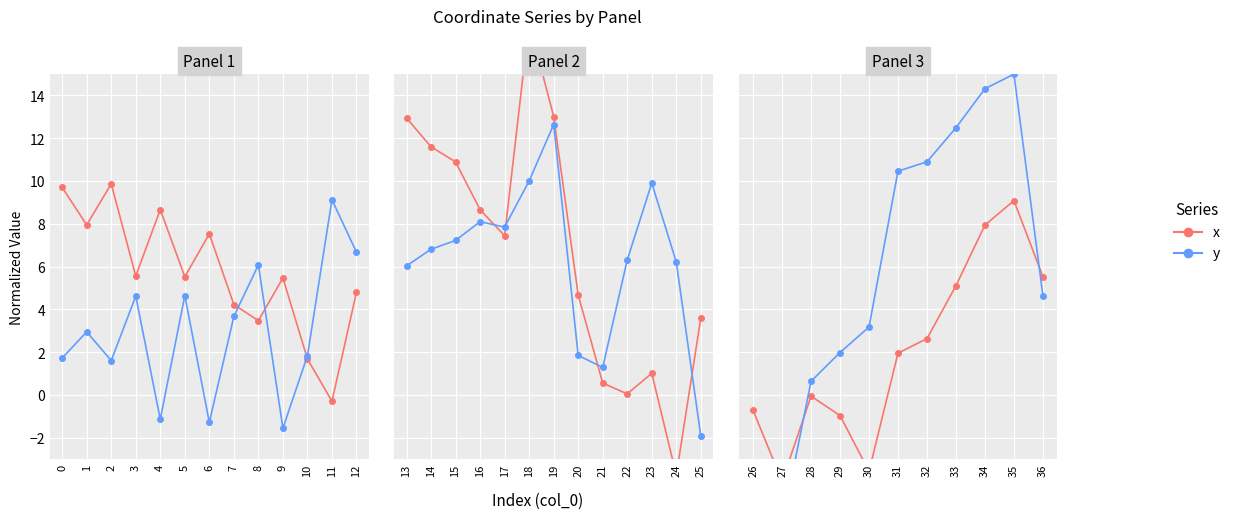

What is the value of the y point at the 9th from the left?

14.3